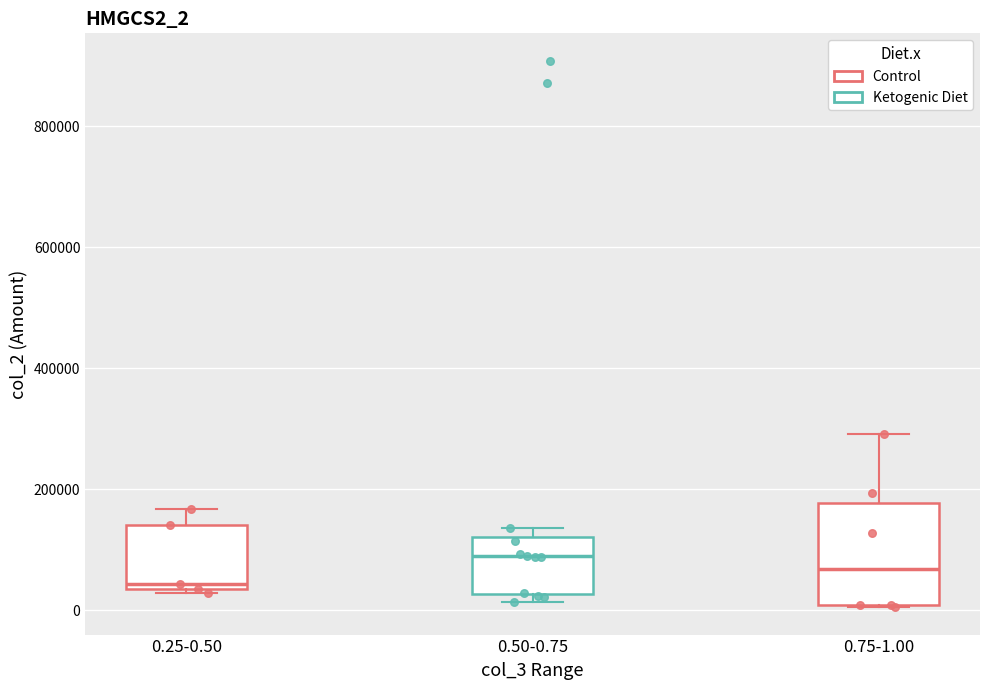

Where is the upper edge of the box for 0.75-1.00 on the y-axis? The values are not printed on the chart, so give them approximately, as read against the axis.

180000